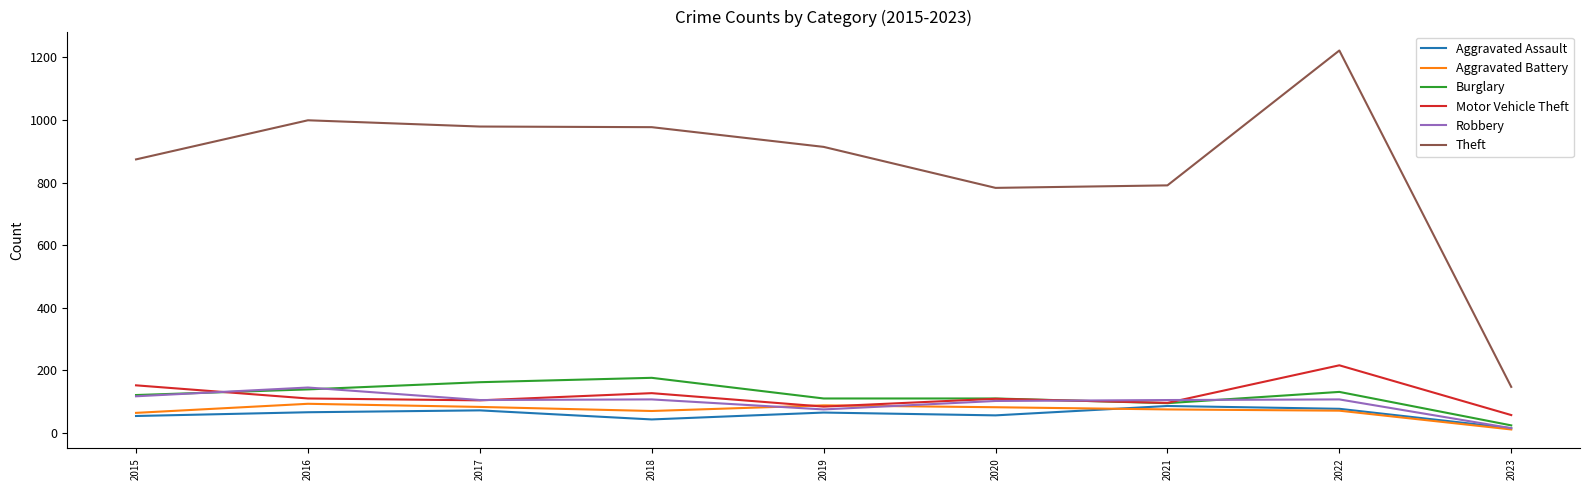

True or false: Theft and Robbery intersect in this chart.

False